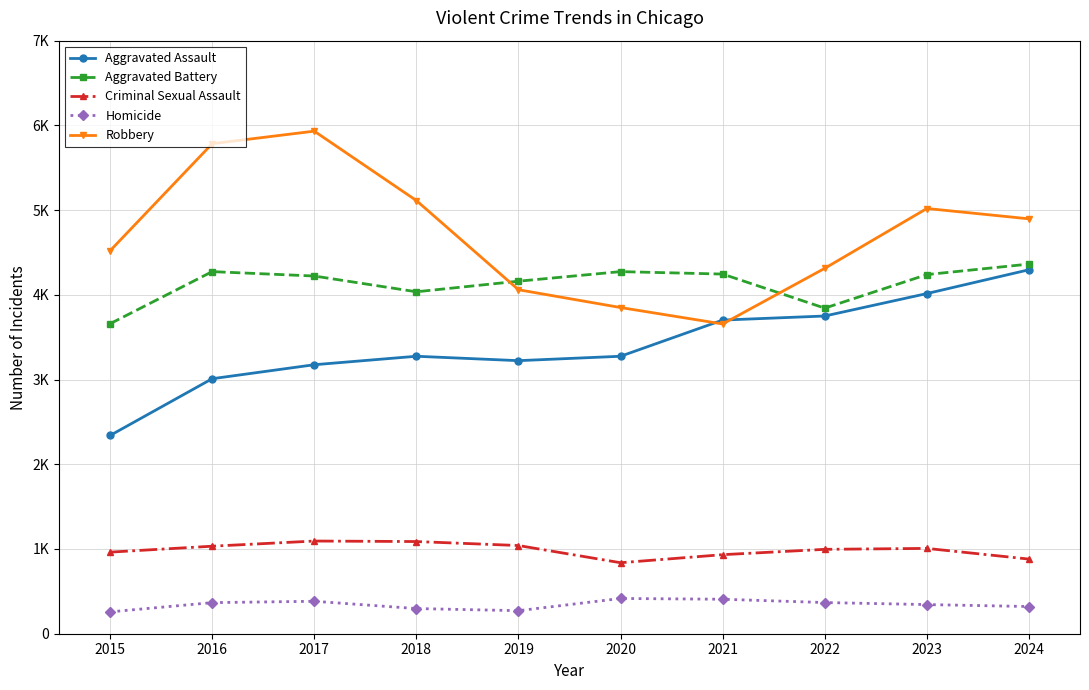

What is the value of the Criminal Sexual Assault point at the 2nd from the left?

1033